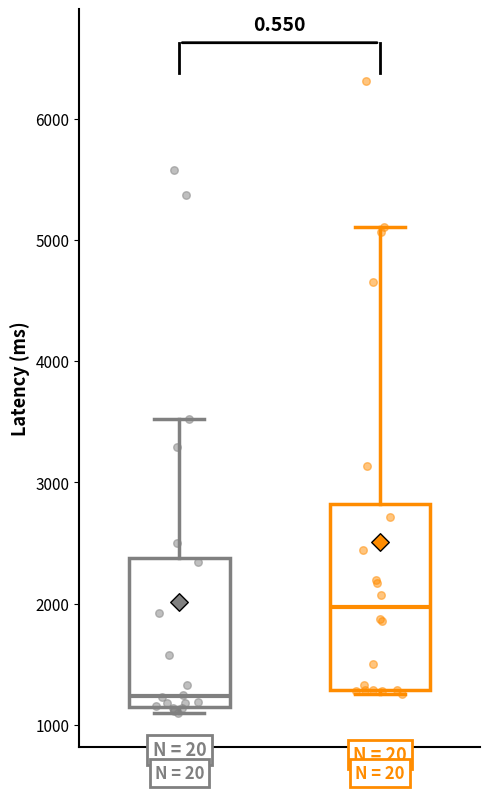

Where does the upper whisker of the box for start end on the y-axis? The values are not printed on the chart, so give them approximately, as read against the axis.

3500